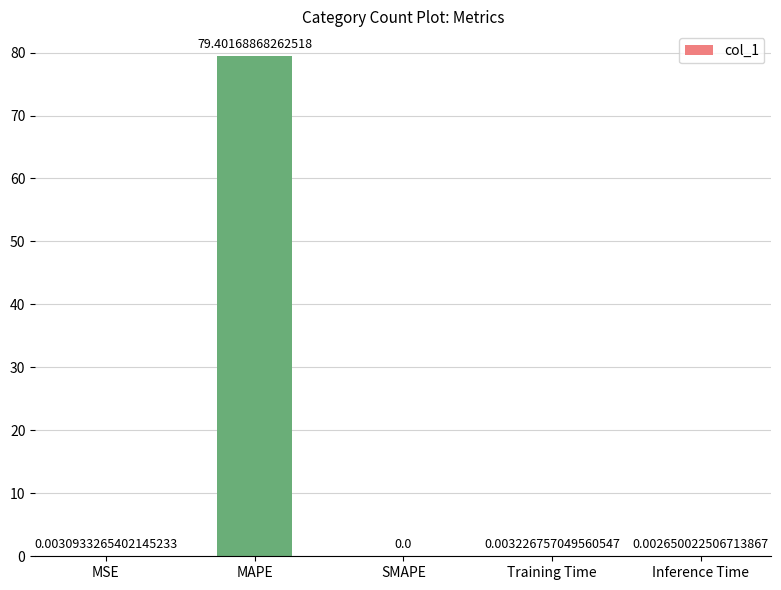

Count the number of values greater than 0.

4